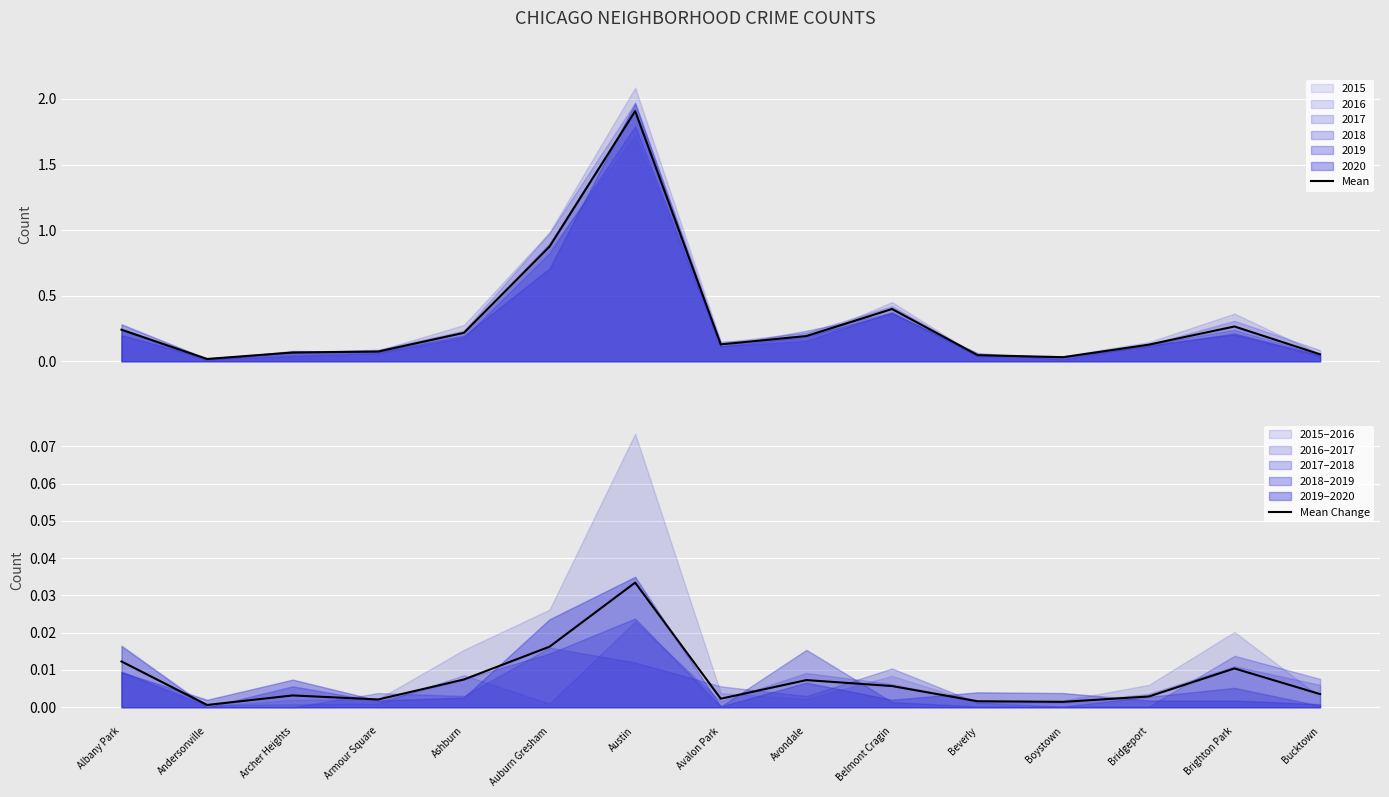

True or false: Mean Change and Mean cross at least once.

False